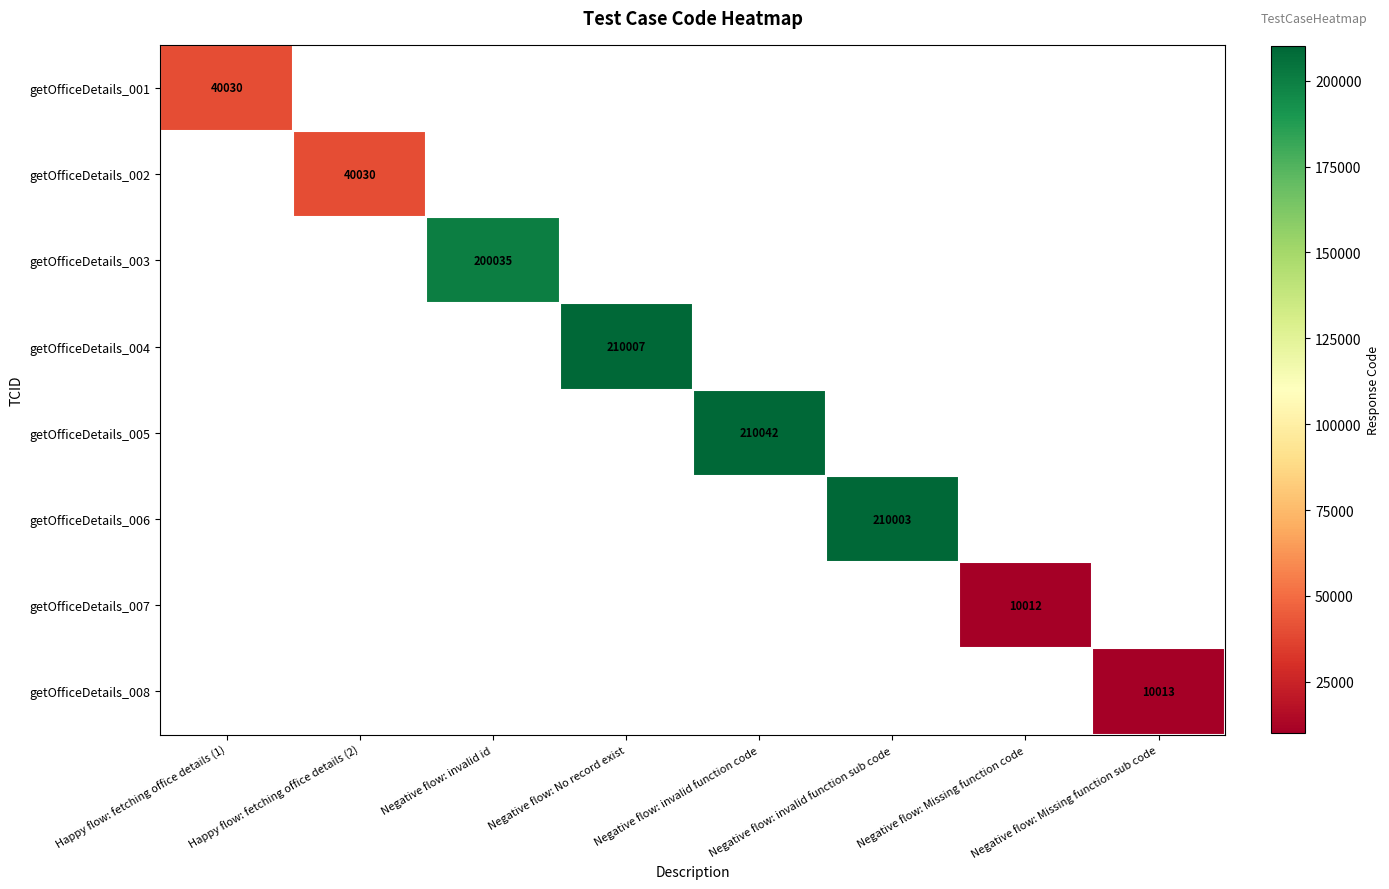

How many categories are shown in the chart?

8